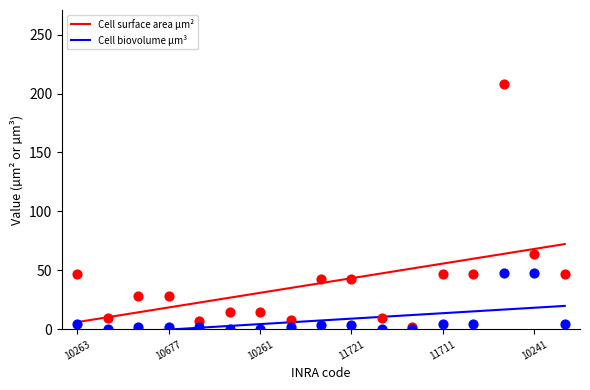

At which category is the sum across all series the highest?

10240